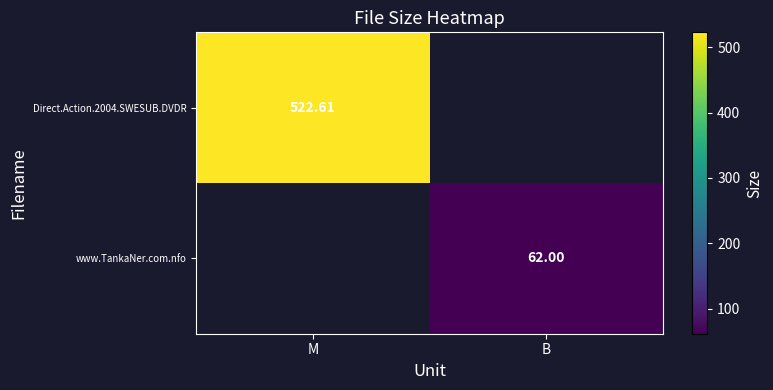

How many series are shown in this chart?

2